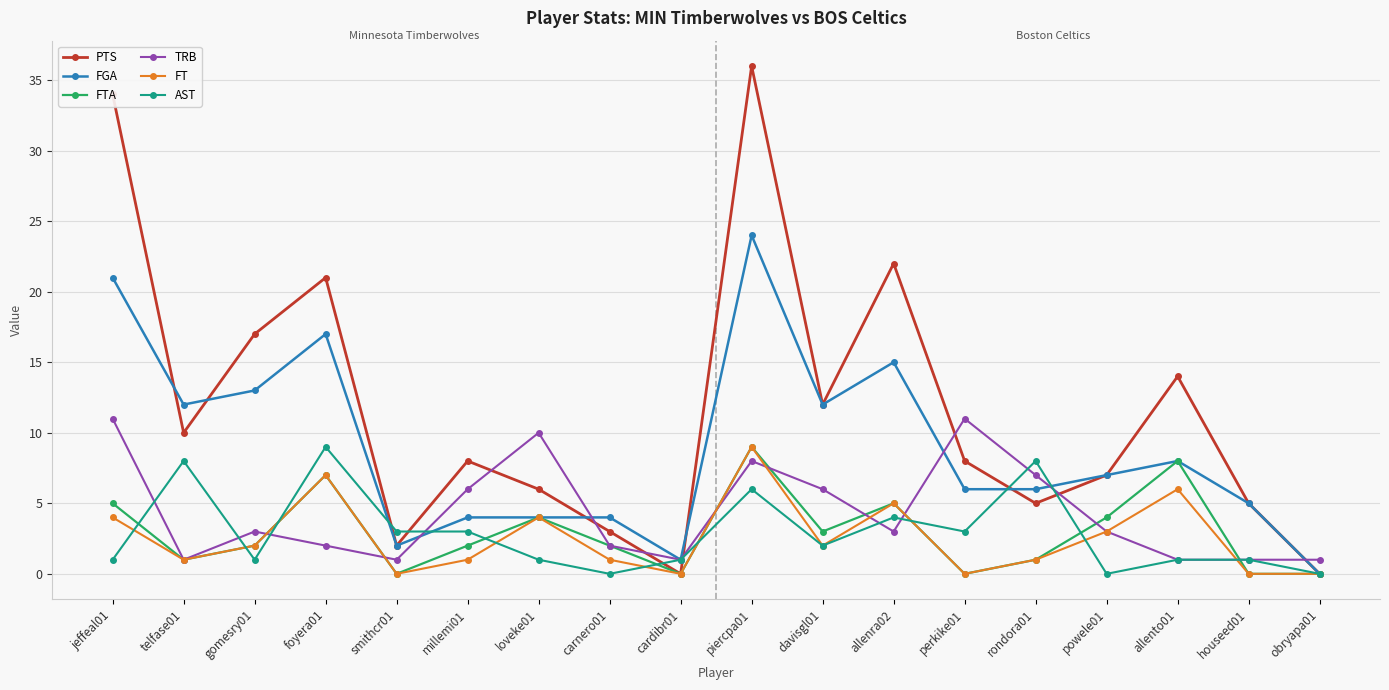

Does the chart display data point markers on the line(s)?

Yes